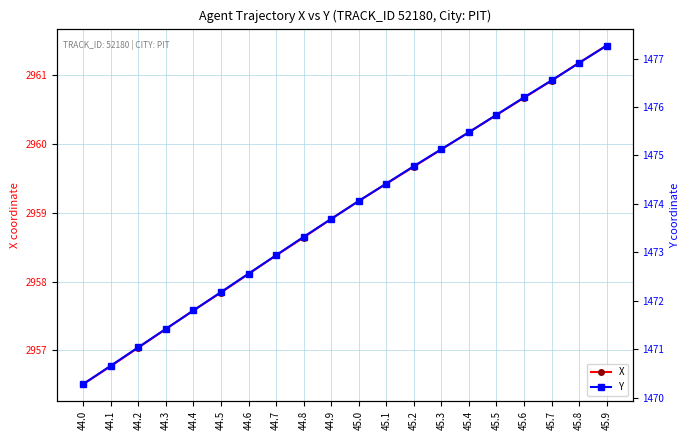

At which label does X reach its peak?

45.9